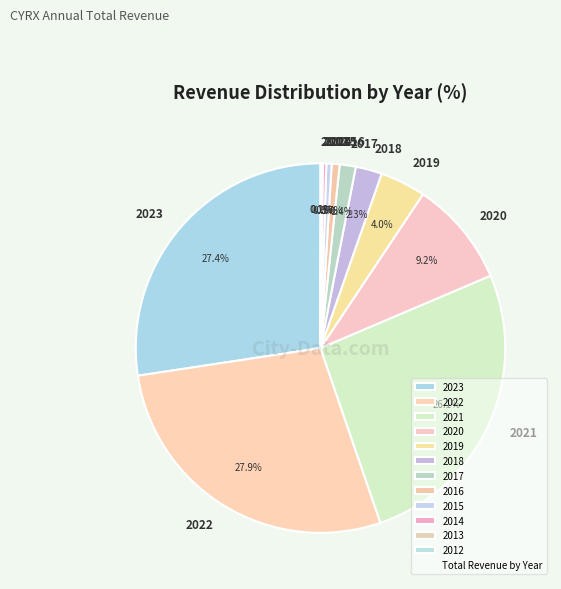

Is there any slice that represents more than half of the pie?

No